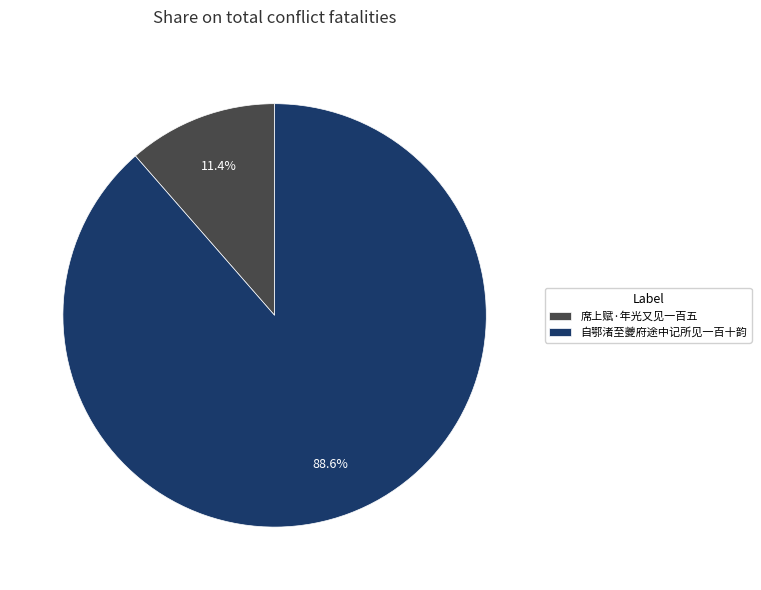

Which slice is the largest?

自鄂渚至夔府途中记所见一百十韵